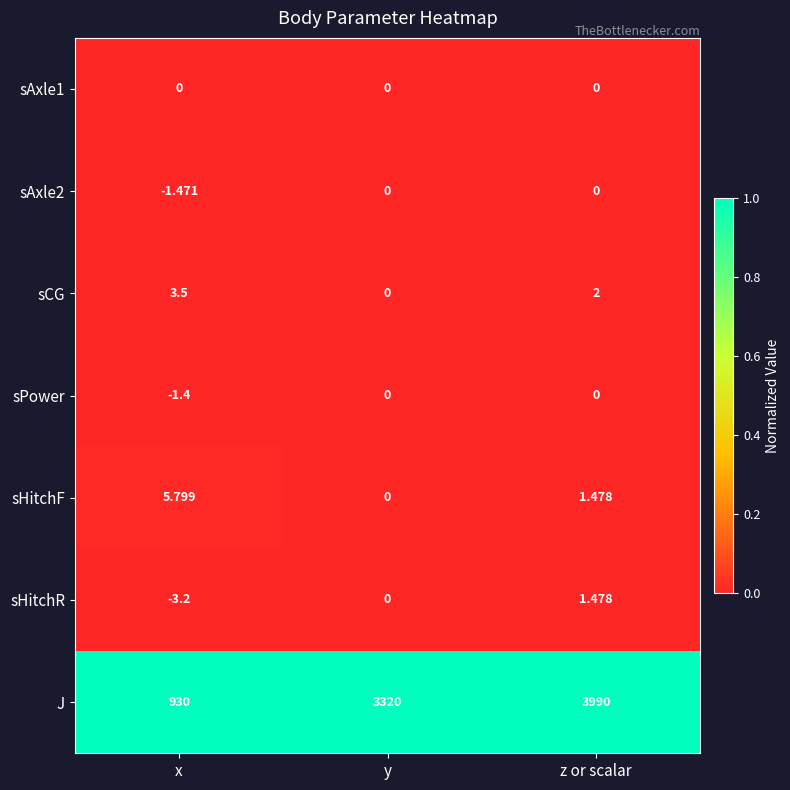

Which series changed the most between x and y?

J